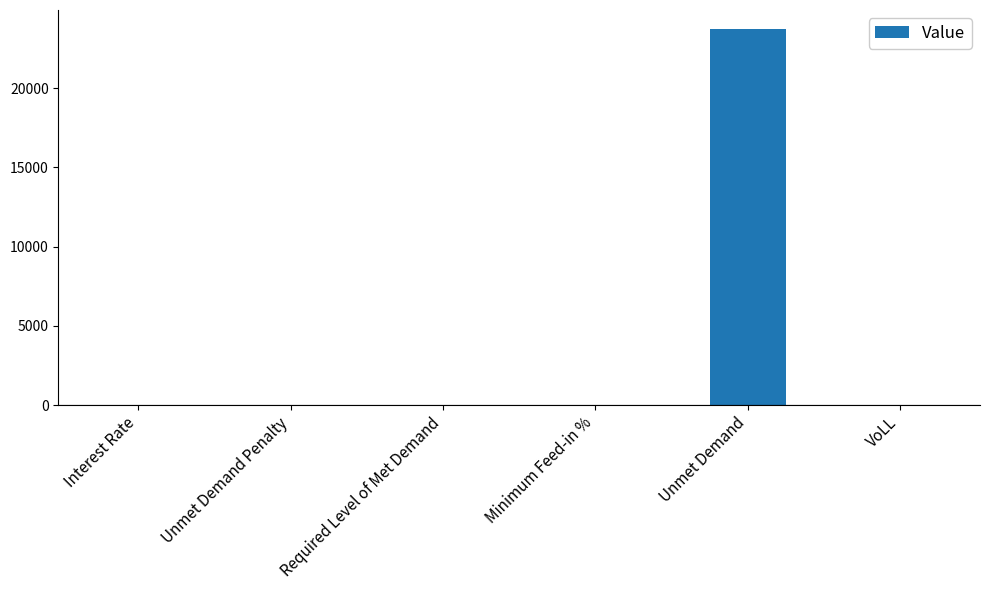

What is the sum of all values?

23757.0